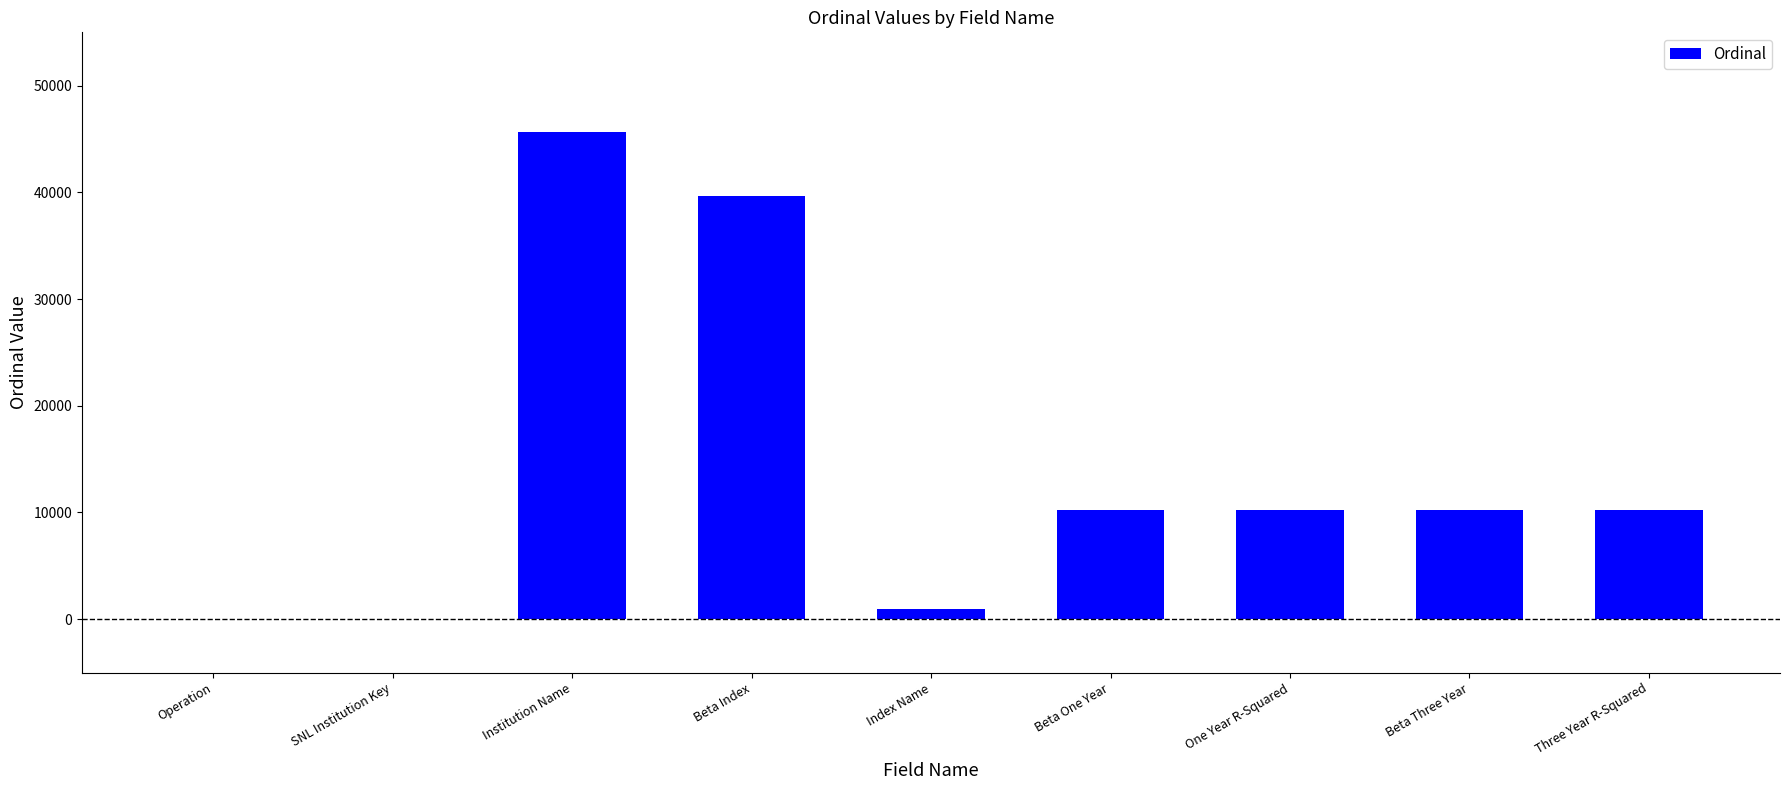

Which has a higher value, Index Name or Beta Three Year?

Beta Three Year